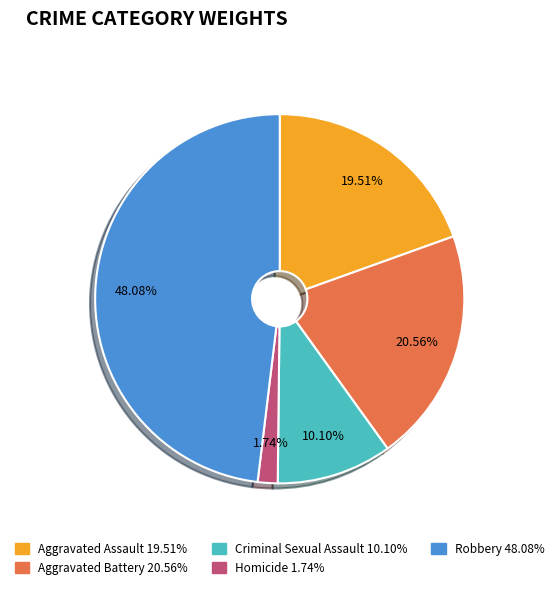

Is it true that Robbery is 48% of the pie?

True